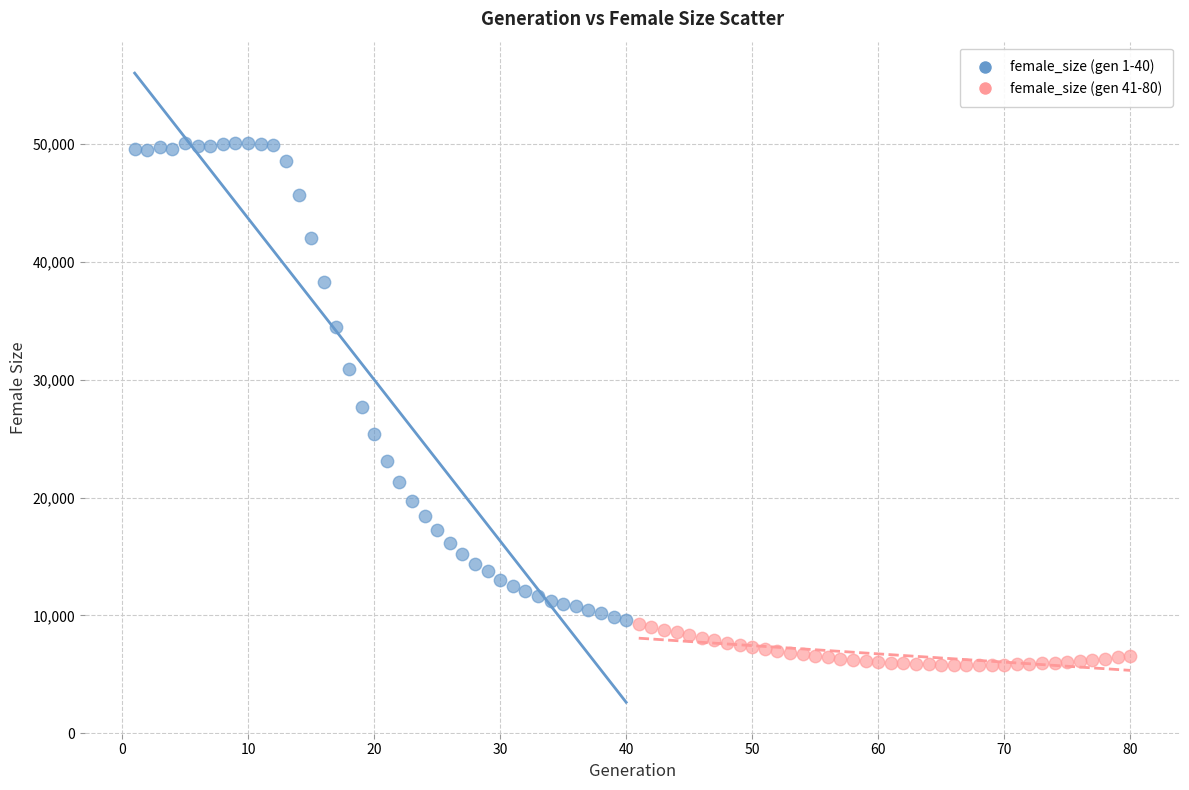

Which series contains the highest Y value?

female_size (gen 1-40)